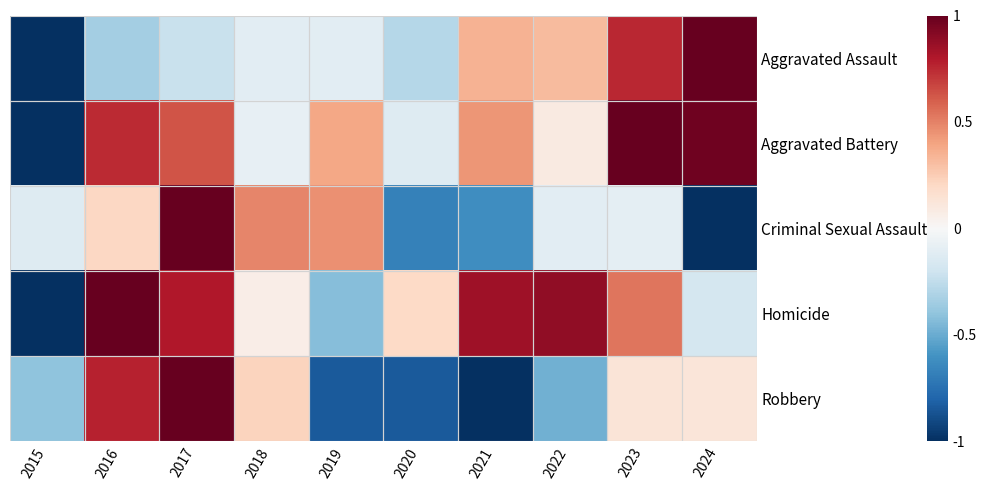

Which label corresponds to the largest value in the chart?

2024